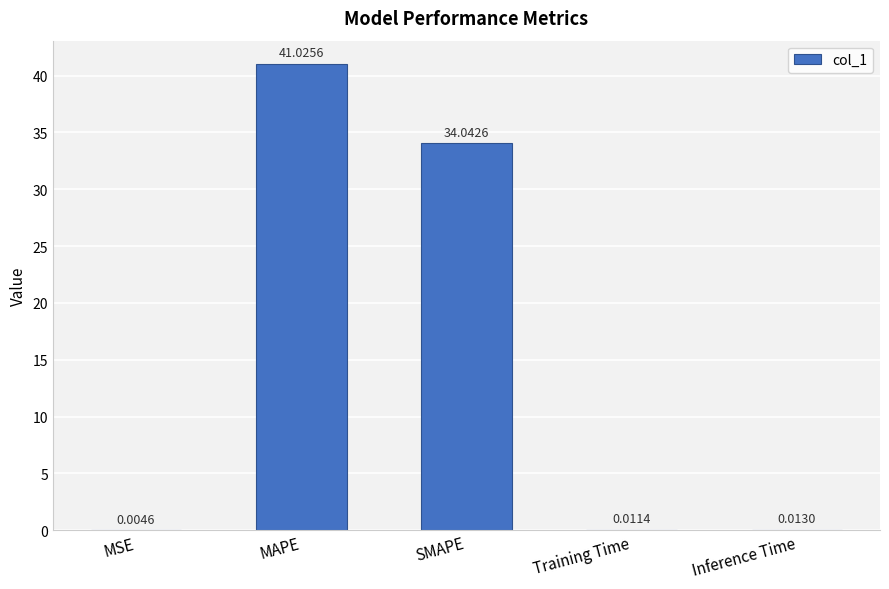

What is the sum of all values?

75.1